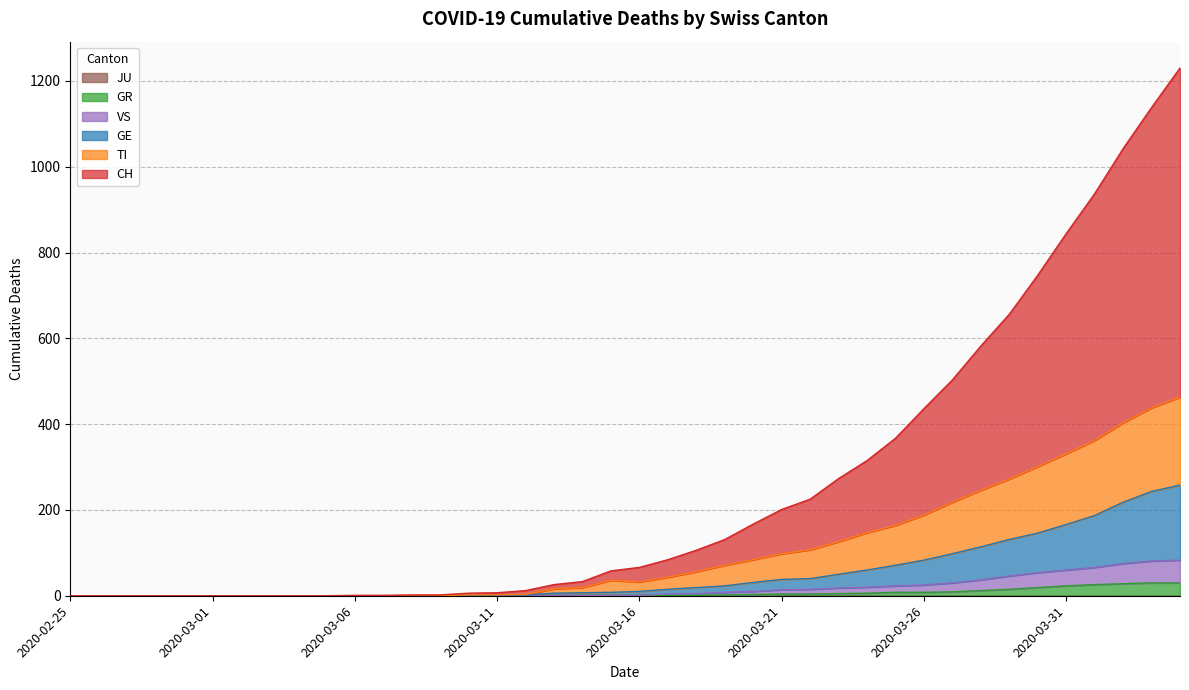

True or false: TI and GE intersect in this chart.

False